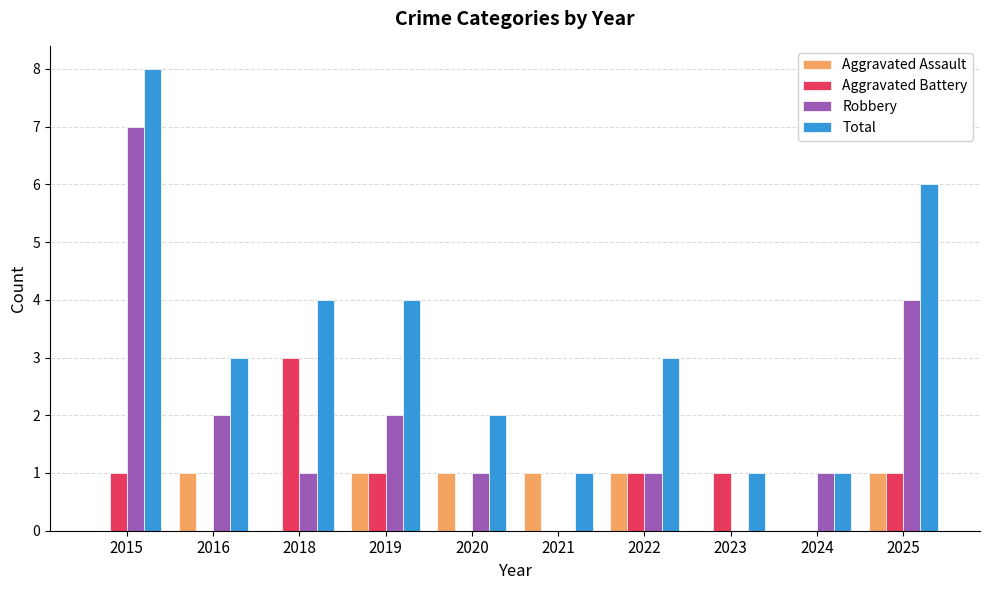

Between 2019 and 2020, which series saw the biggest shift?

Total